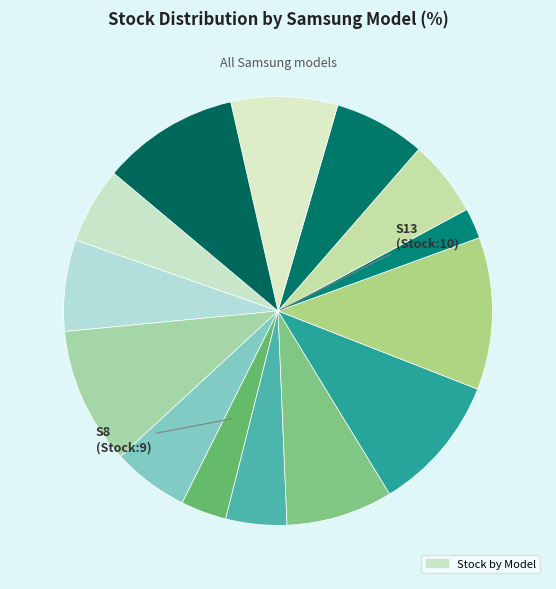

To the nearest percent, what is the average slice percentage?

7%